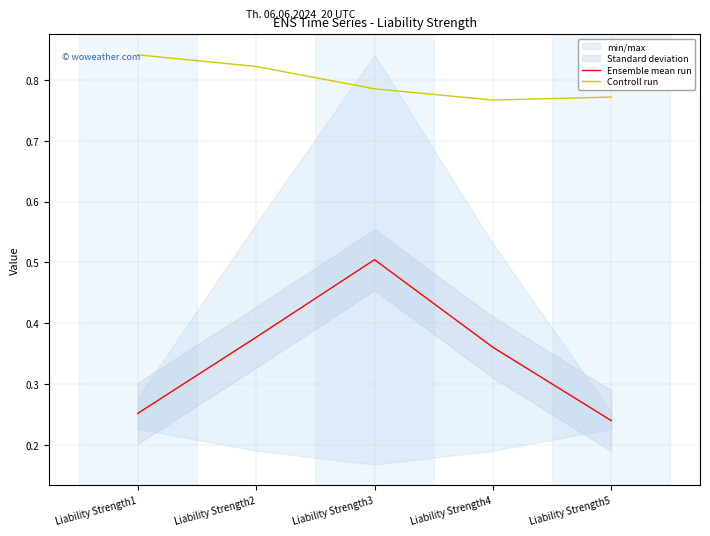

Where is the first local maximum for Ensemble mean run?

Liability Strength3